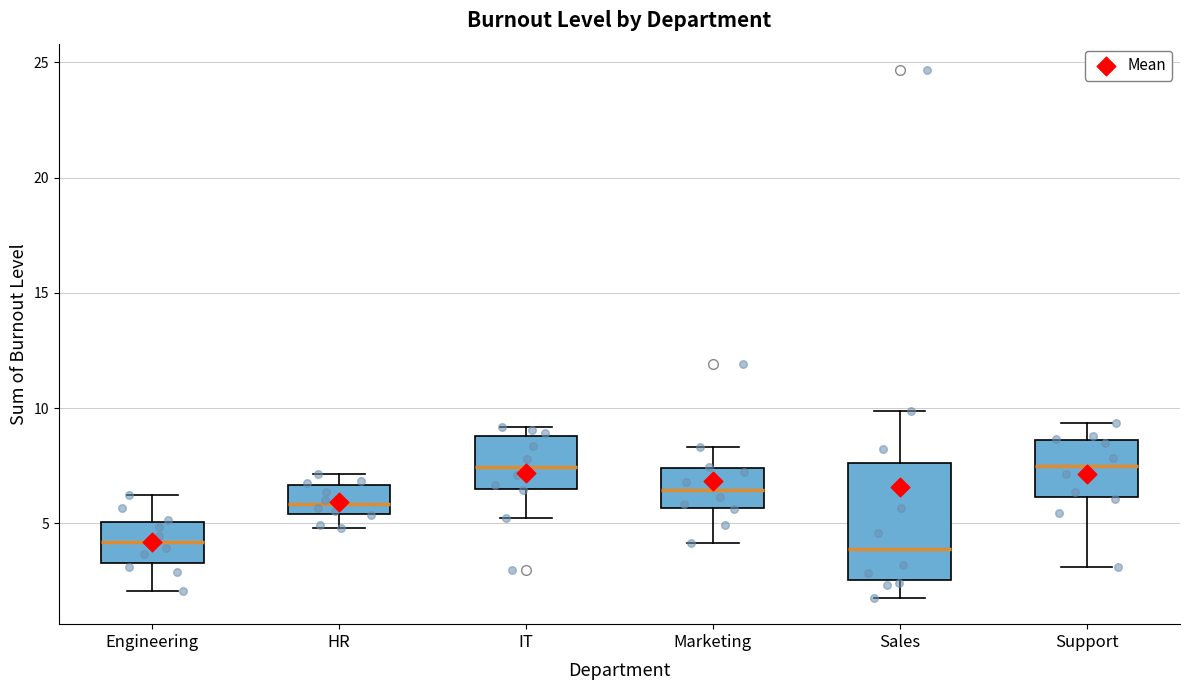

Comparing the boxes themselves (not the whiskers), which one is the tallest?

Sales